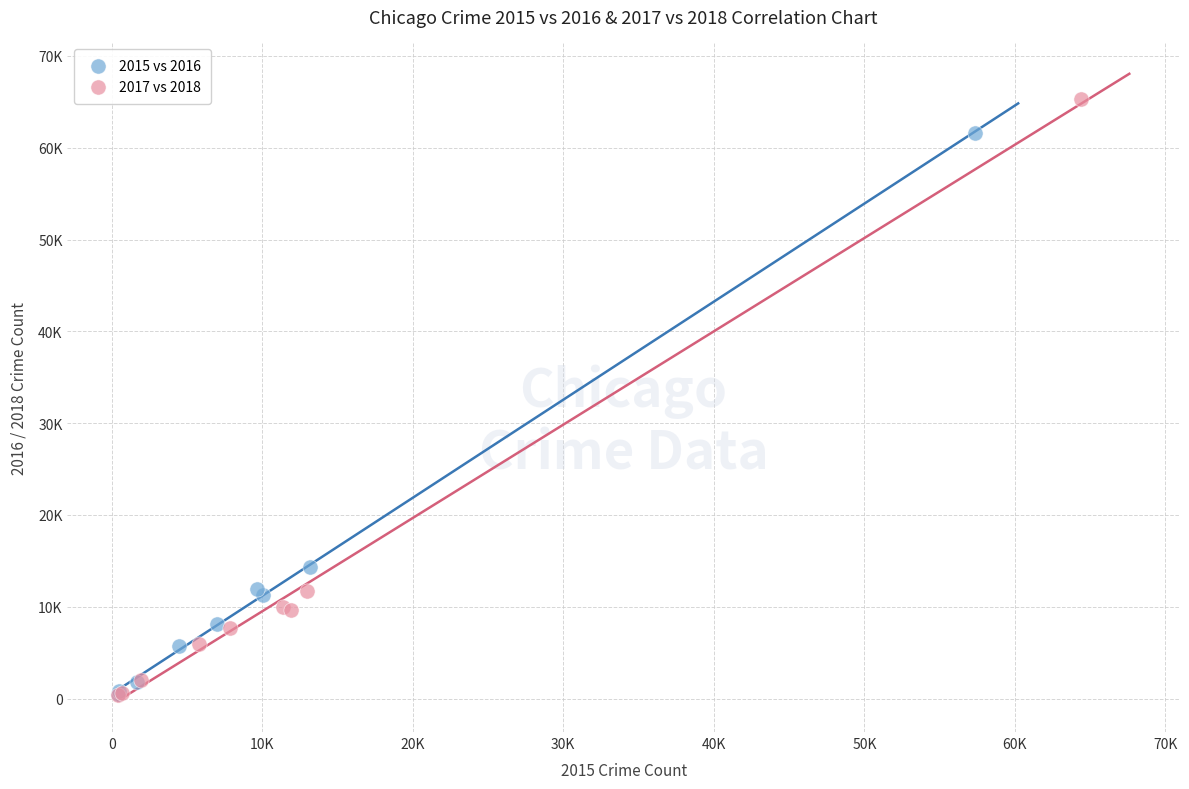

What are all the series names shown in the legend?

2015 vs 2016, 2017 vs 2018